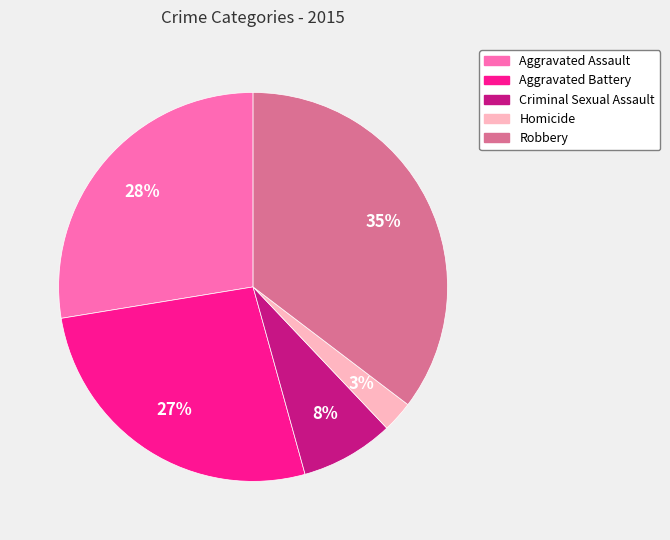

Is the sum of Homicide and Criminal Sexual Assault greater than half?

No